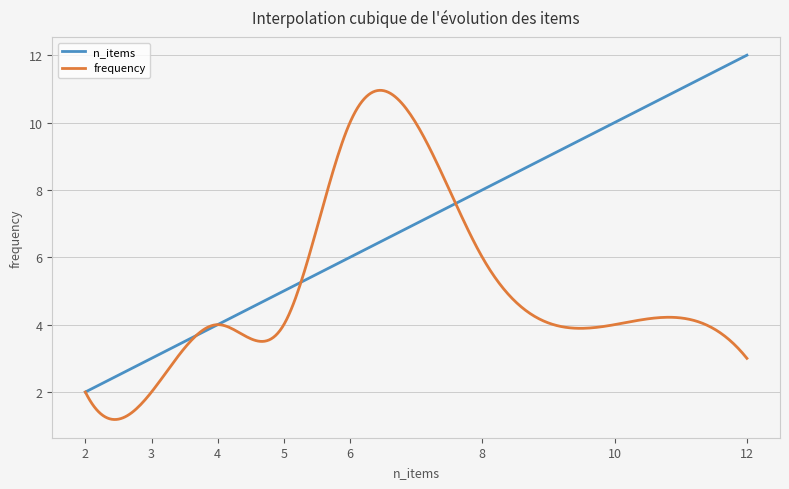

What are all the series names shown in the legend?

n_items, frequency